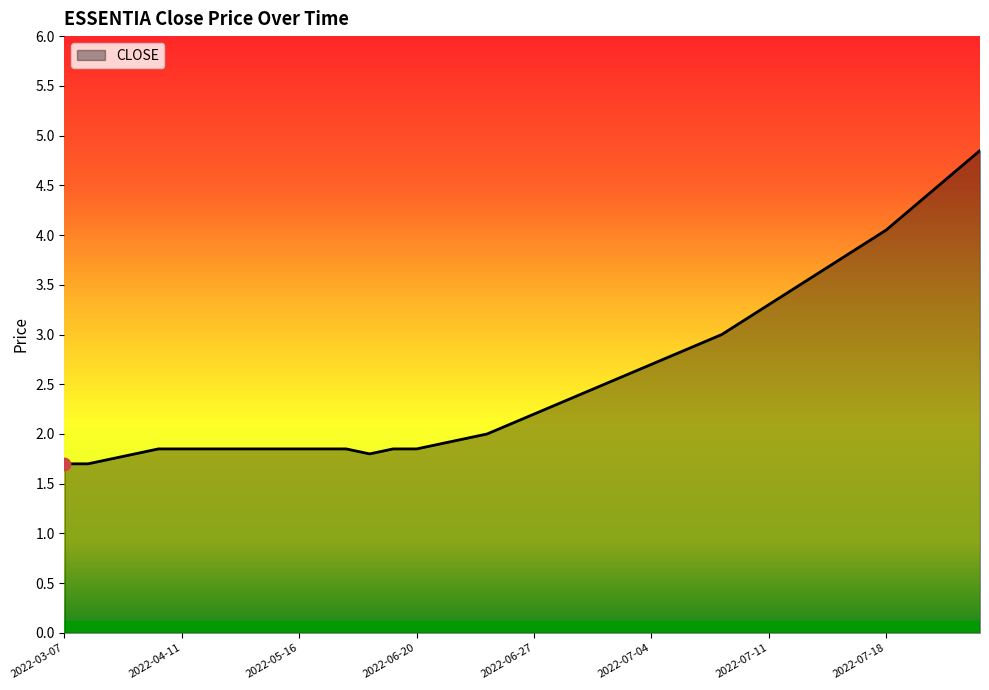

What is the minimum value shown in the chart?

1.7